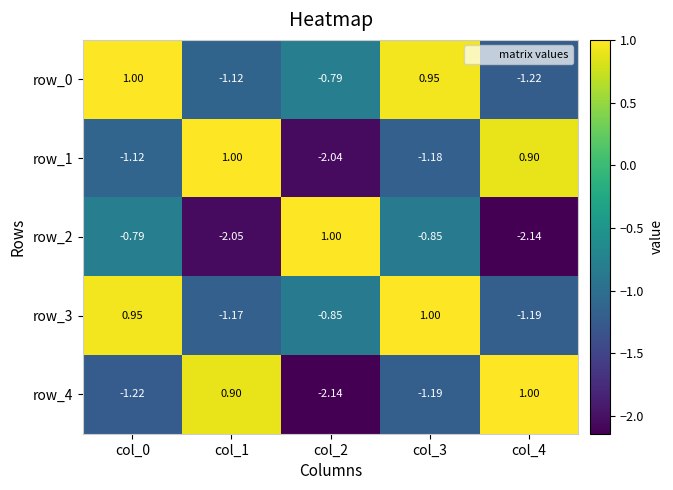

Is the value of row_1 at col_4 greater than the value of row_4 at col_3?

Yes